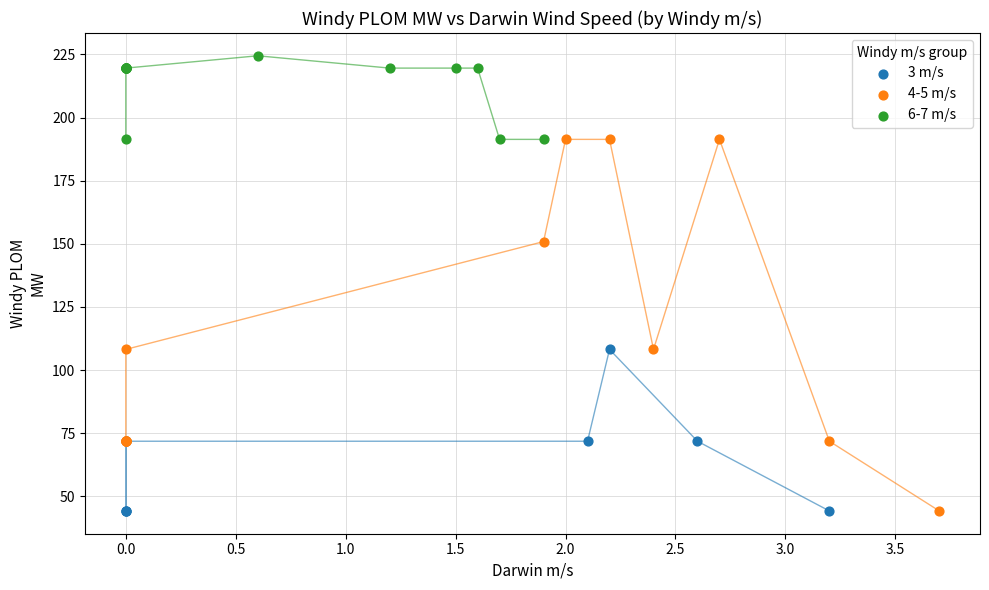

Which series has the largest Y range (max minus min)?

4-5 m/s